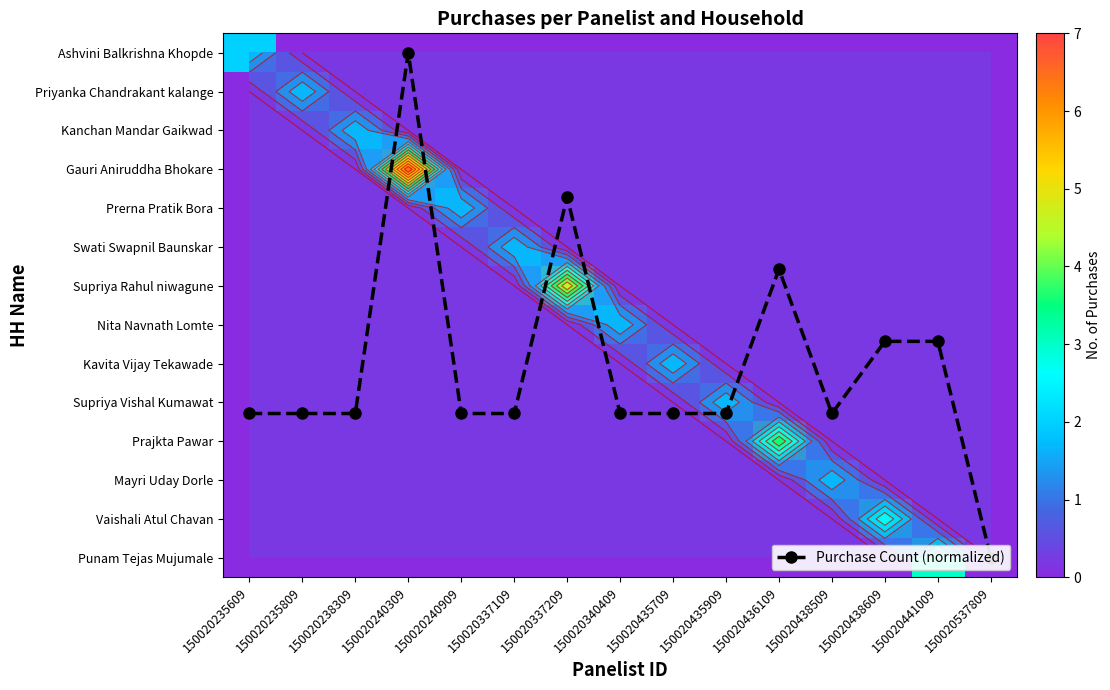

What is the difference between the highest and lowest values at 150020240309?

7.0